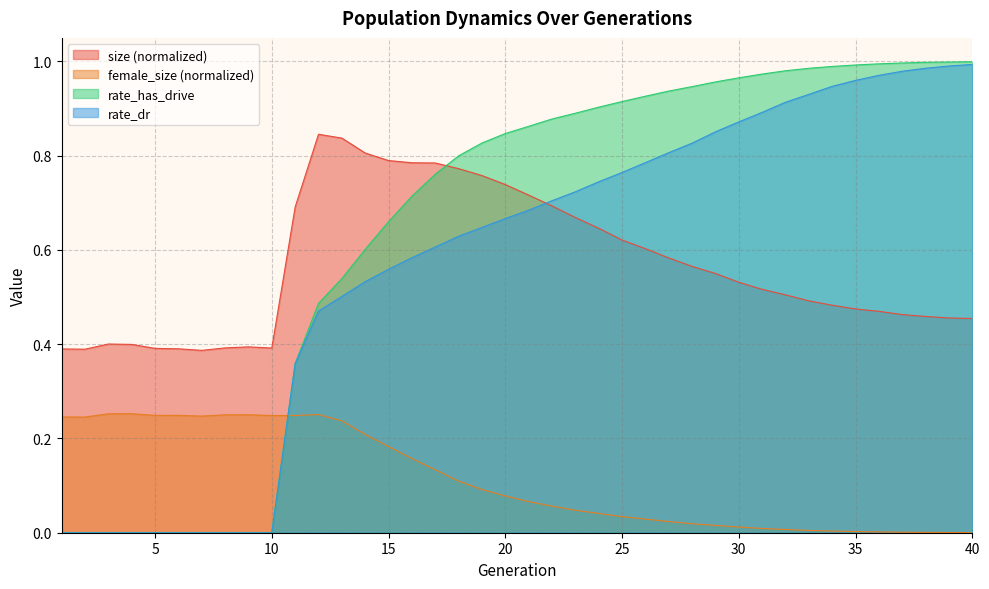

How many lines are shown in the chart?

4